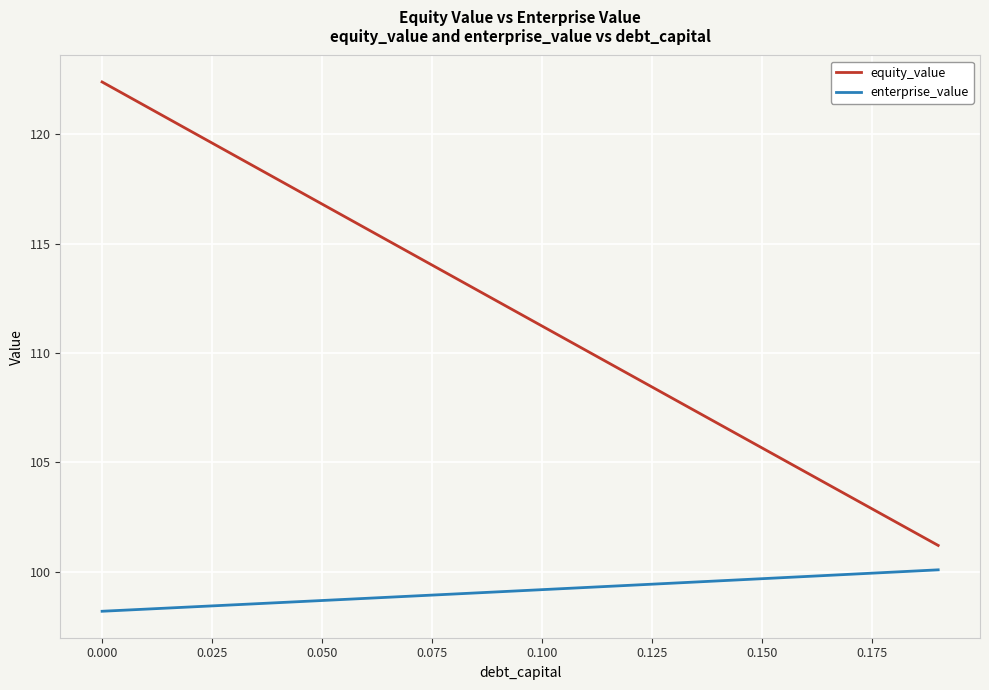

True or false: equity_value and enterprise_value intersect in this chart.

False